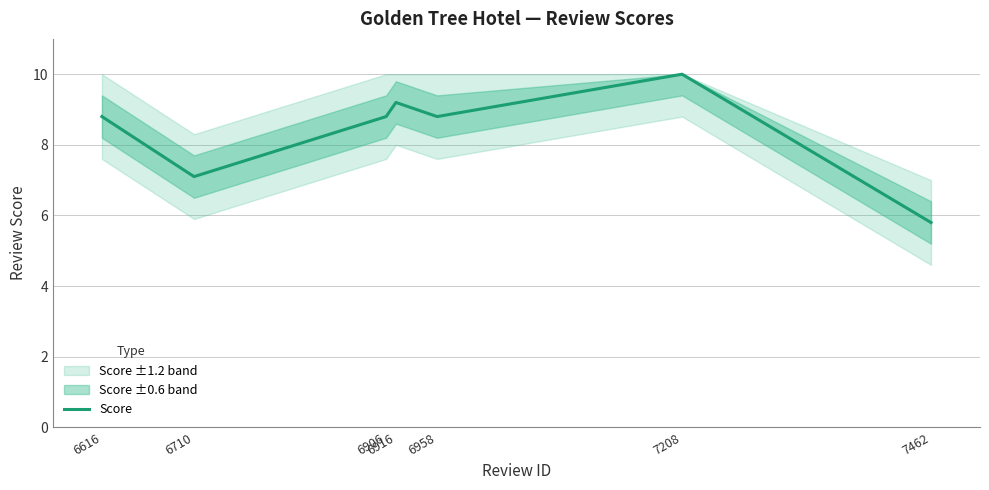

How many lines are shown in the chart?

1